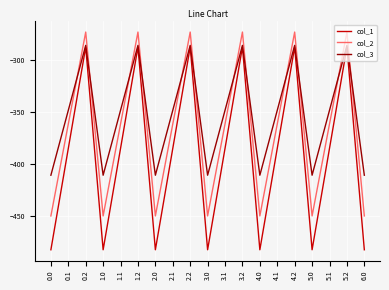

Which series has the largest total across all categories?

col_3